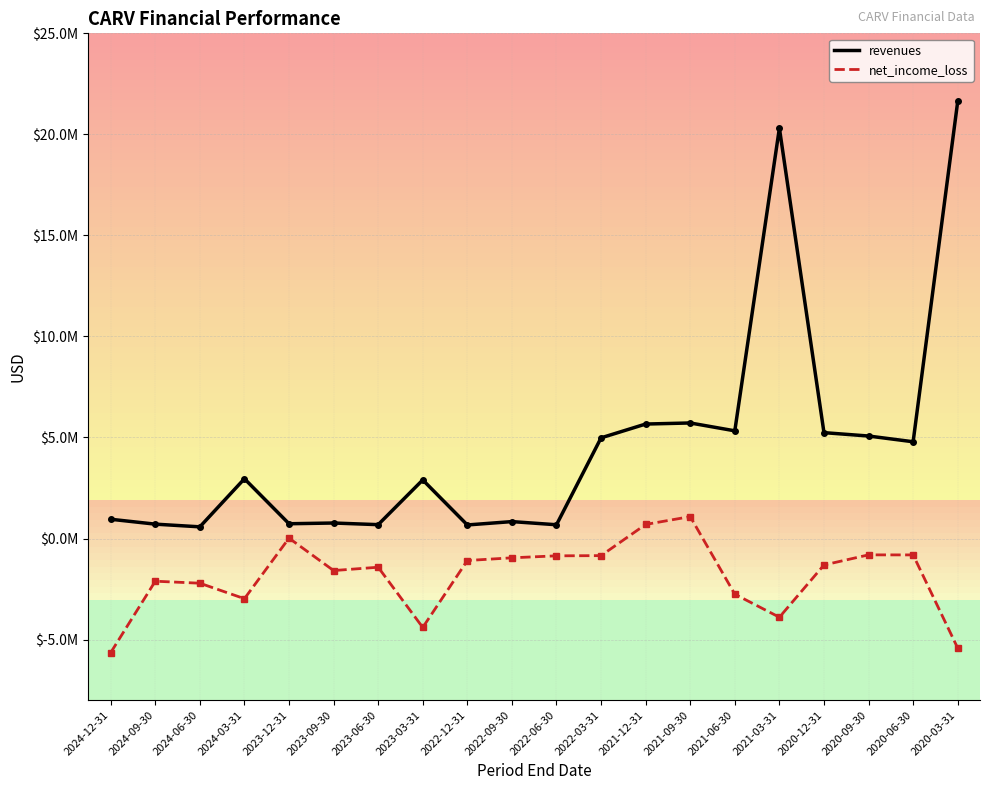

At which label does net_income_loss reach its peak?

2021-09-30